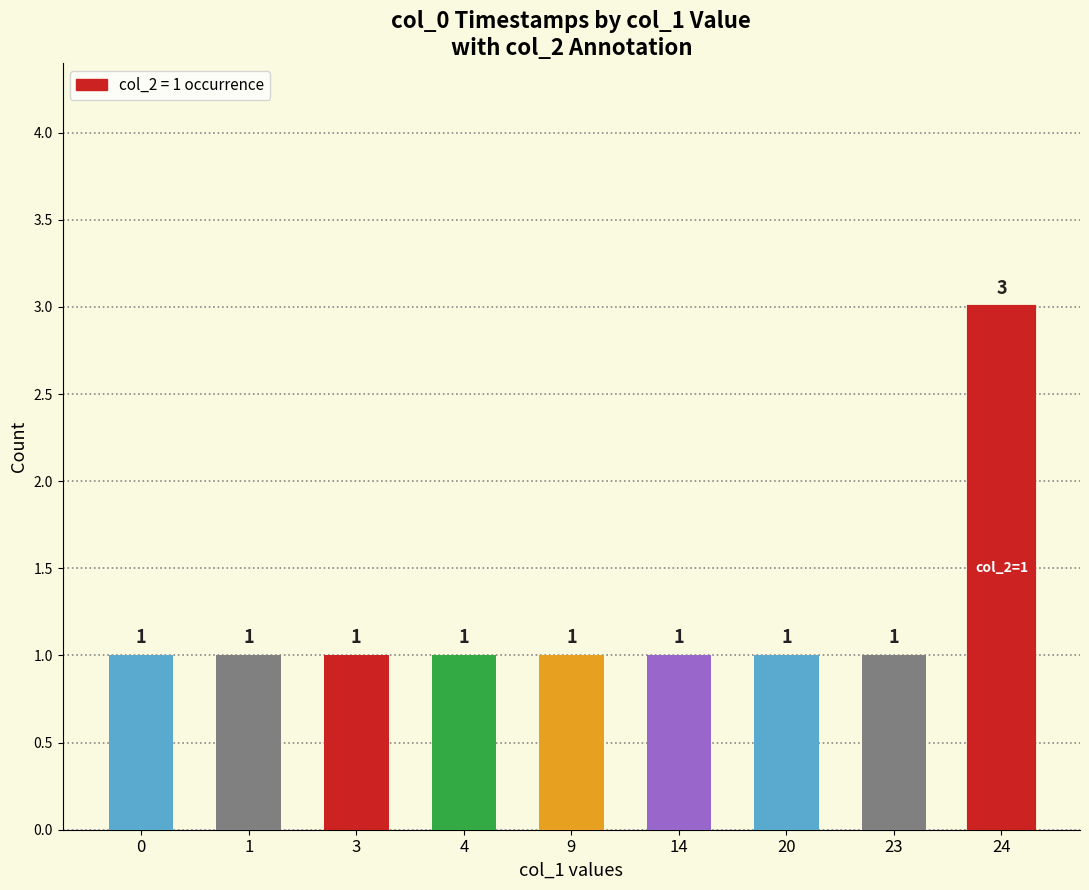

What is the ratio of the value at 20 to the value at 14?

1.0